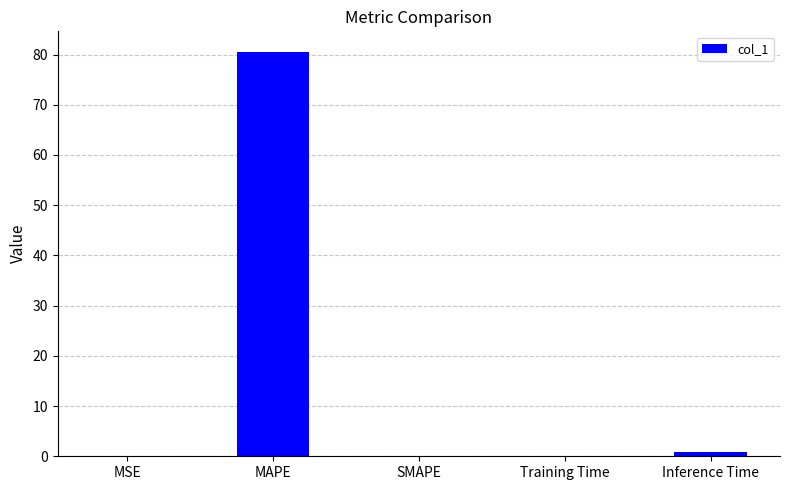

What is the change in value from SMAPE to Training Time?

+0.1